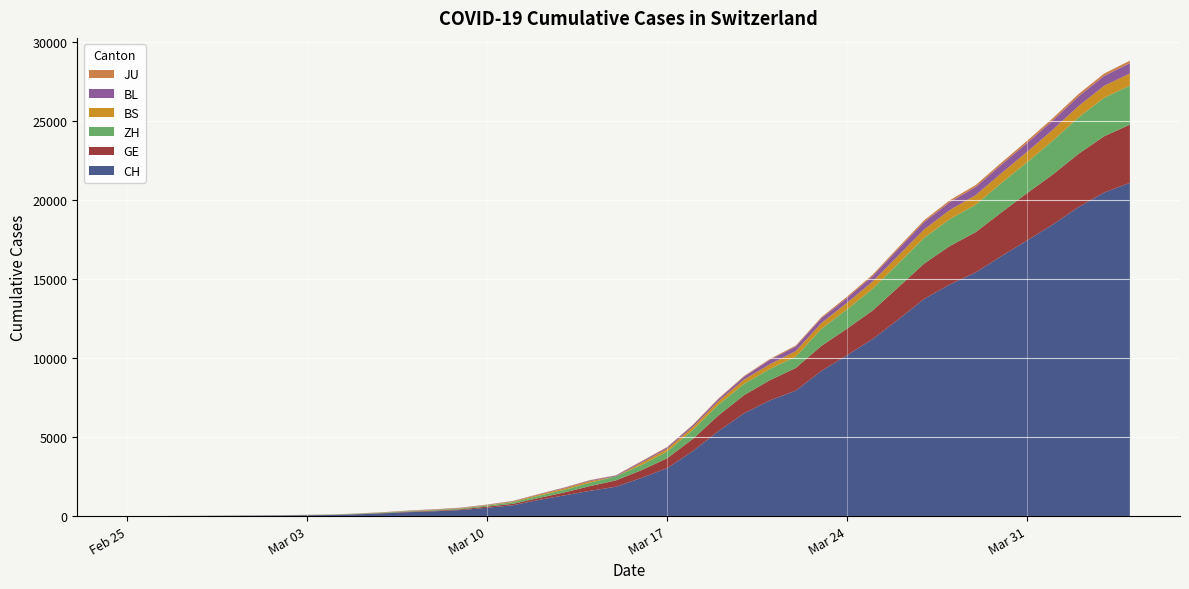

Reading left to right, list all the values displayed in this chart.

CH: 1	2	6	12	19	26	36	52	71	116	181	253	308	385	526	687	1022	1310	1598	1856	2415	3037	4116	5388	6516	7326	7939	9187	10185	11210	12452	13749	14662	15416	16449	17442	18451	19552	20476	21088
GE: 0	1	1	3	5	7	7	9	9	13	18	30	40	49	79	90	121	188	298	401	490	623	769	991	1150	1276	1432	1582	1679	1809	2041	2234	2433	2550	2764	2994	3161	3369	3561	3683
ZH: 0	0	2	2	6	7	11	14	16	24	30	35	41	50	63	102	141	164	219	251	327	430	569	680	712	712	712	1076	1224	1371	1503	1630	1704	1736	1862	1954	2143	2307	2435	2468
BS: 0	0	1	1	1	1	1	3	3	8	15	21	24	28	33	49	73	92	100	0	144	165	182	222	272	299	358	376	414	466	505	534	573	609	621	657	691	718	758	771
BL: 0	0	0	1	2	2	2	2	2	6	6	15	19	20	22	26	26	42	47	54	76	89	116	134	184	282	289	302	306	341	422	466	502	511	539	561	588	610	625	656
JU: 0	0	1	1	1	1	1	2	2	4	4	5	5	7	7	7	12	17	18	19	25	29	32	36	44	54	61	69	82	92	100	114	119	127	128	140	145	149	149	154